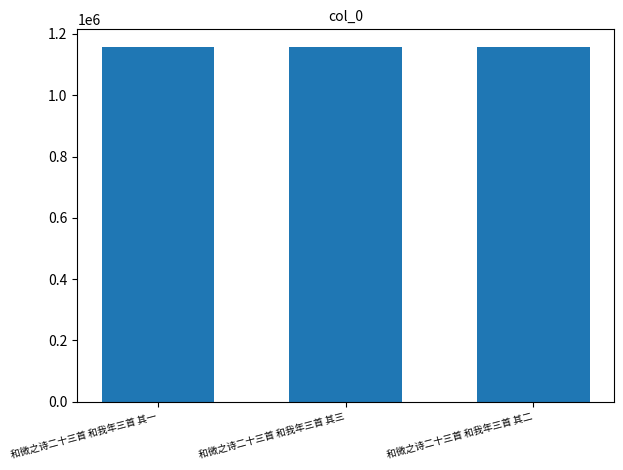

What is the value of the 3rd bar from the left?

1157308